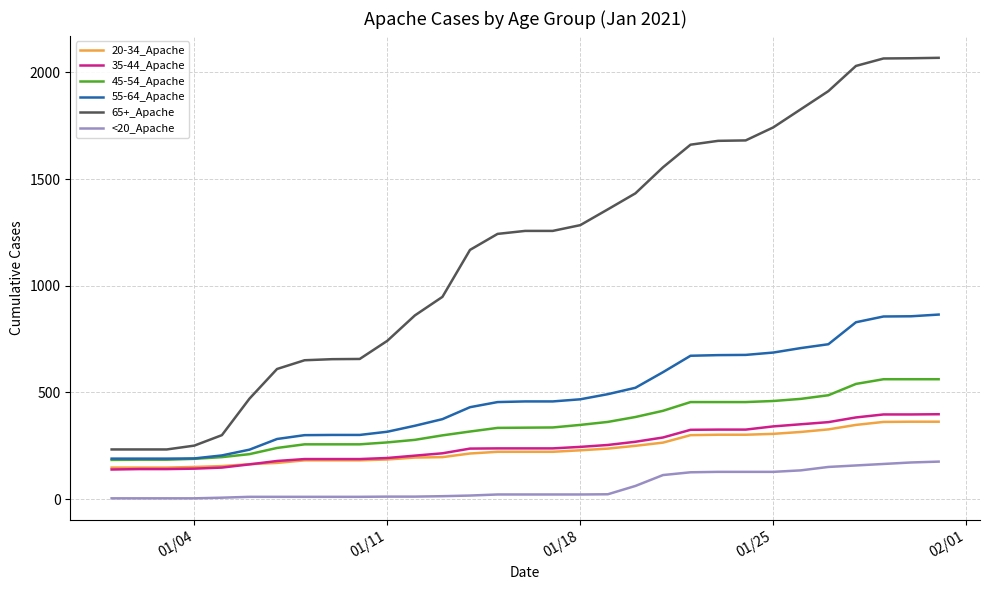

True or false: 20-34_Apache and 65+_Apache cross at least once.

False